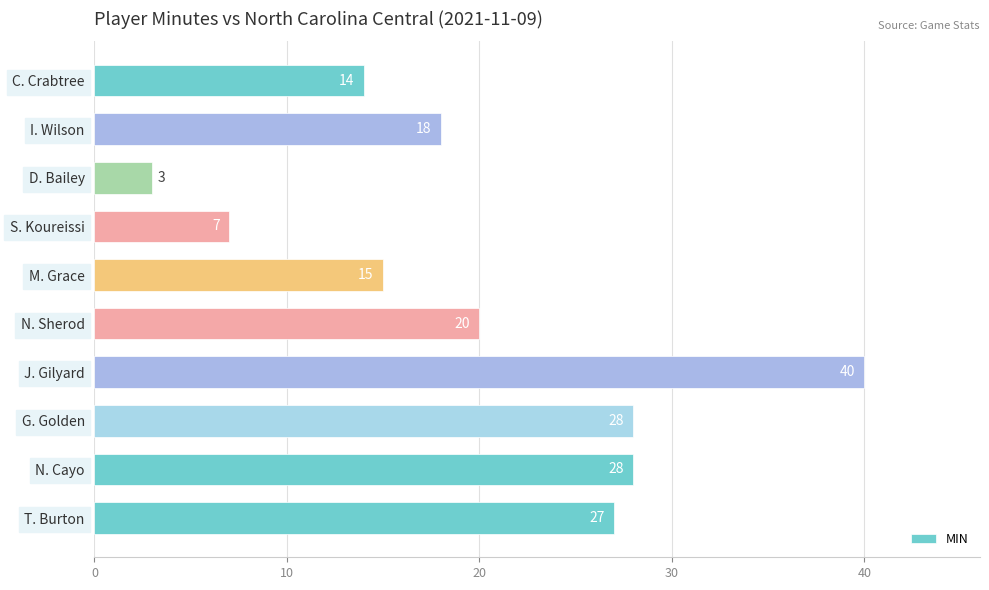

What is the minimum value shown in the chart?

3